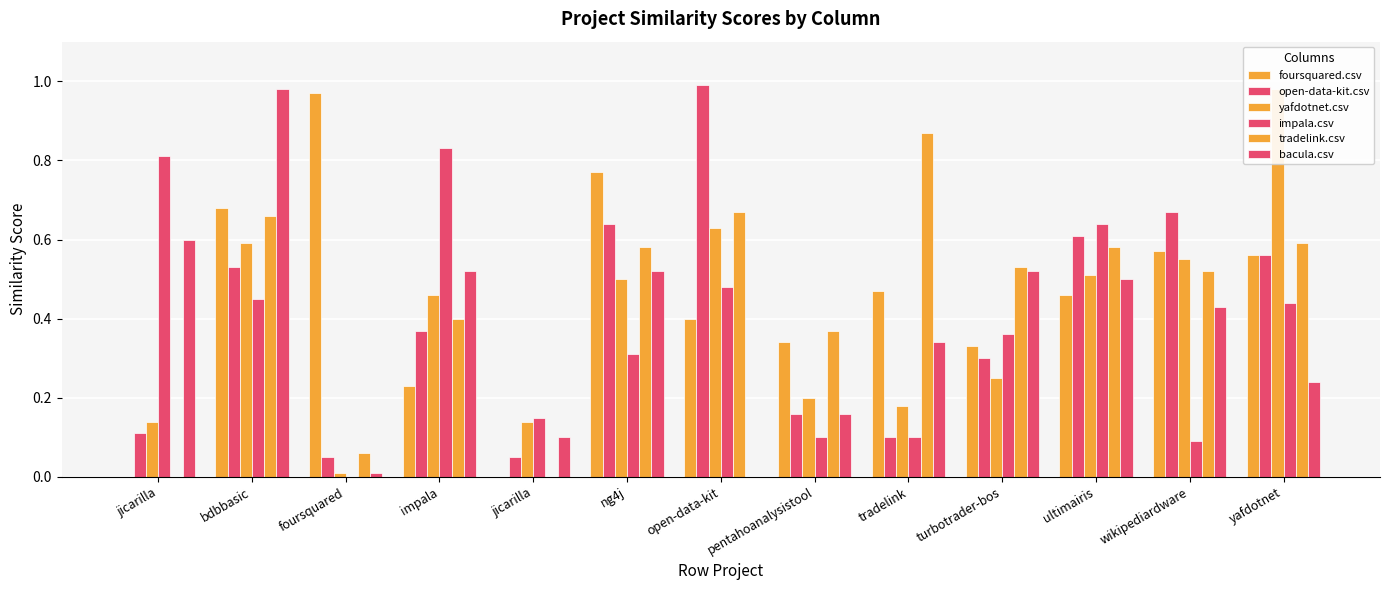

How many data points does each series have?

13